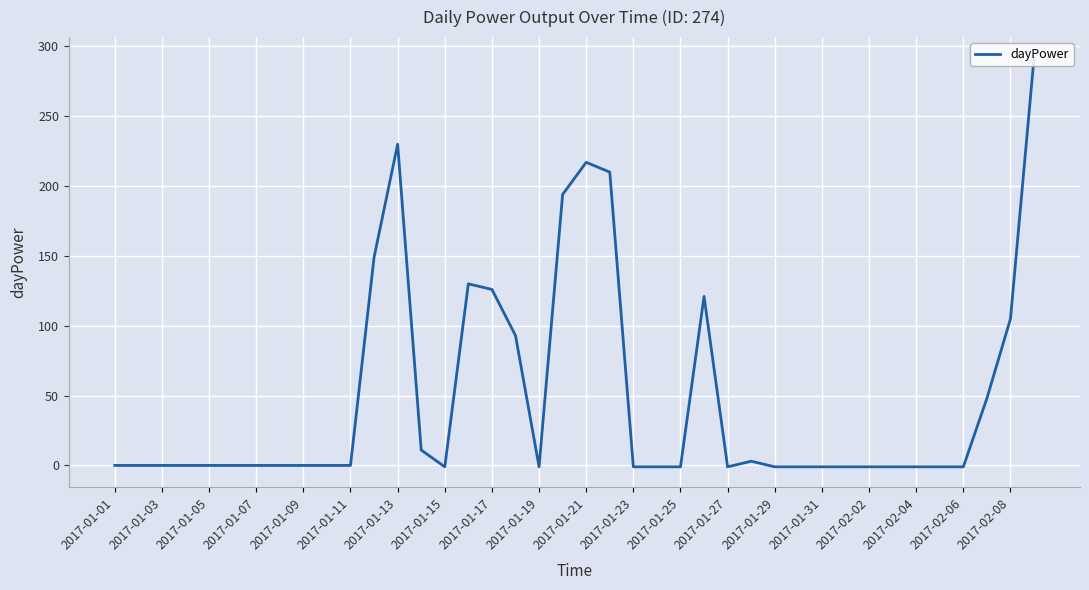

What is the difference between the maximum and minimum values?

293